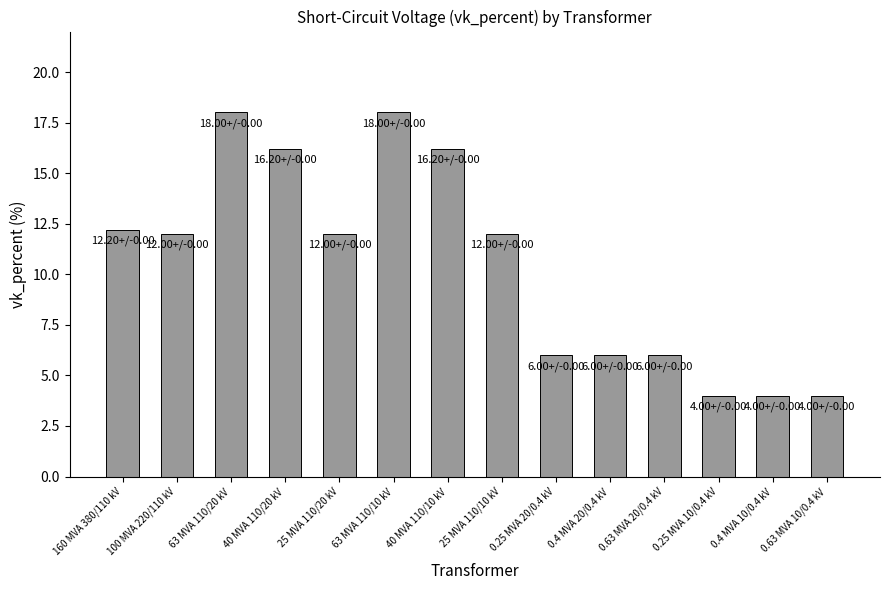

The value at 63 MVA 110/20 kV is 12.1. True or false?

False